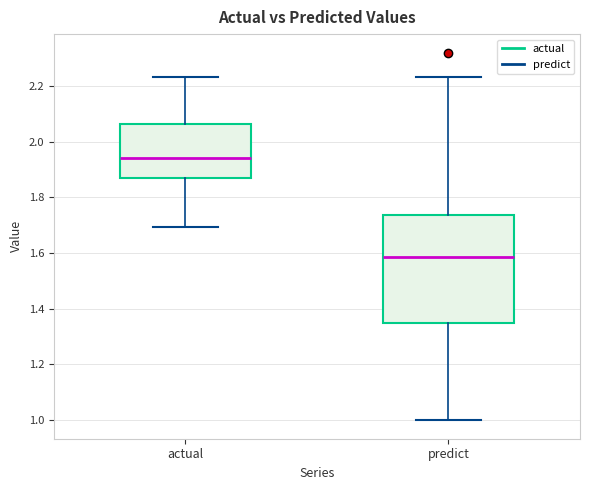

Which box has the lowest median line?

predict